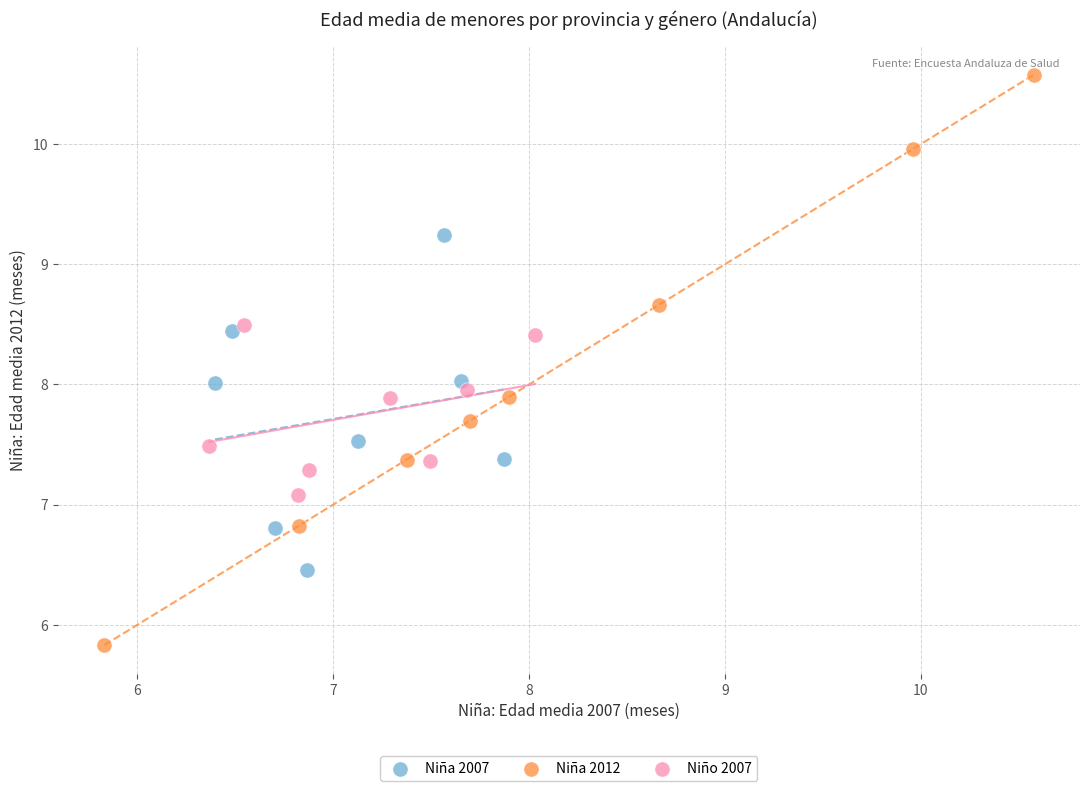

Which series contains the lowest Y value?

Niña 2012